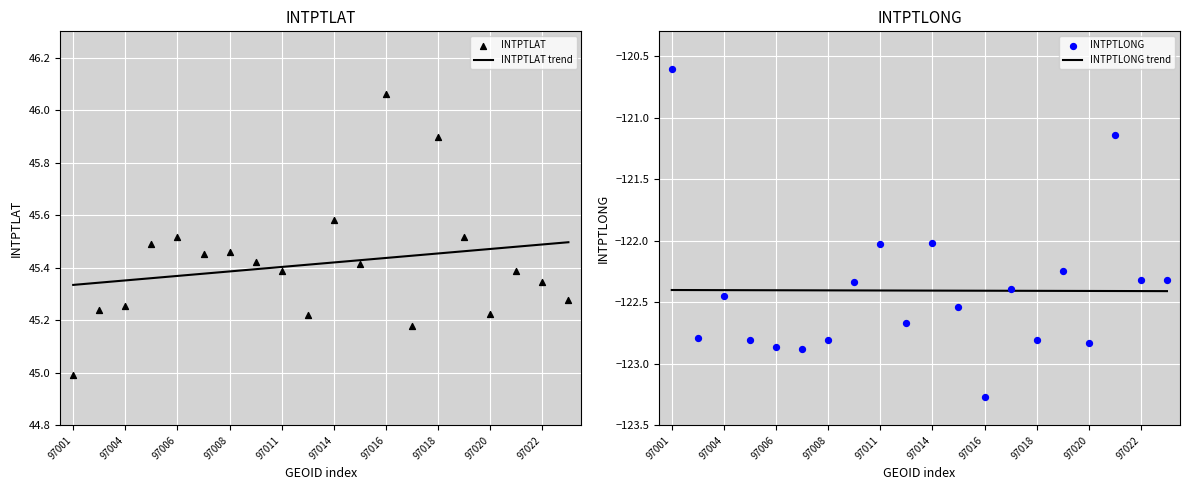

Which series has the largest total across all categories?

INTPTLAT